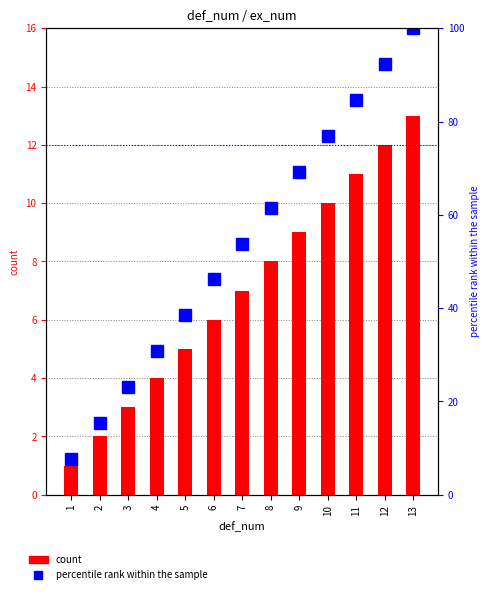

What is the difference between the ex_num values at 3 and 1?

2.0